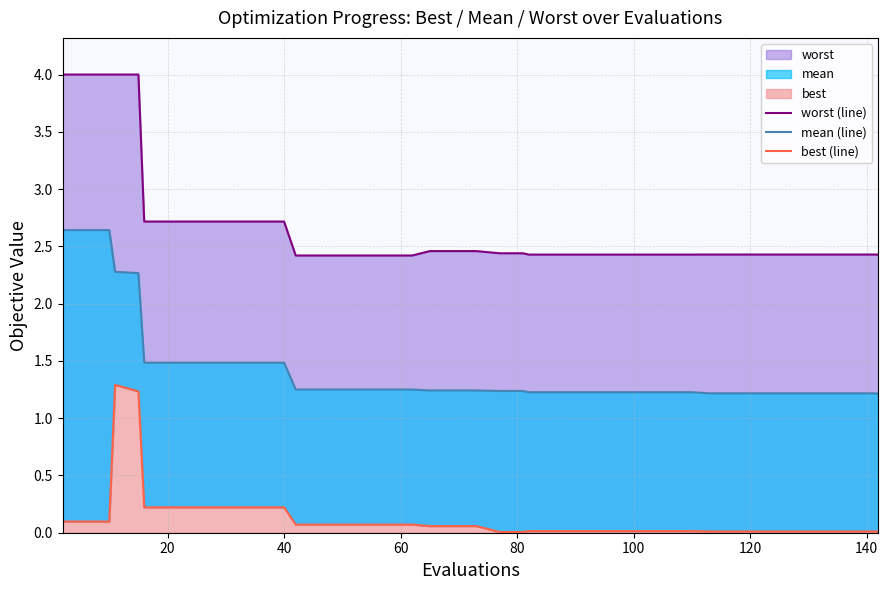

Rank the series by their maximum value, from lowest to highest.

best (line), mean (line), worst (line)